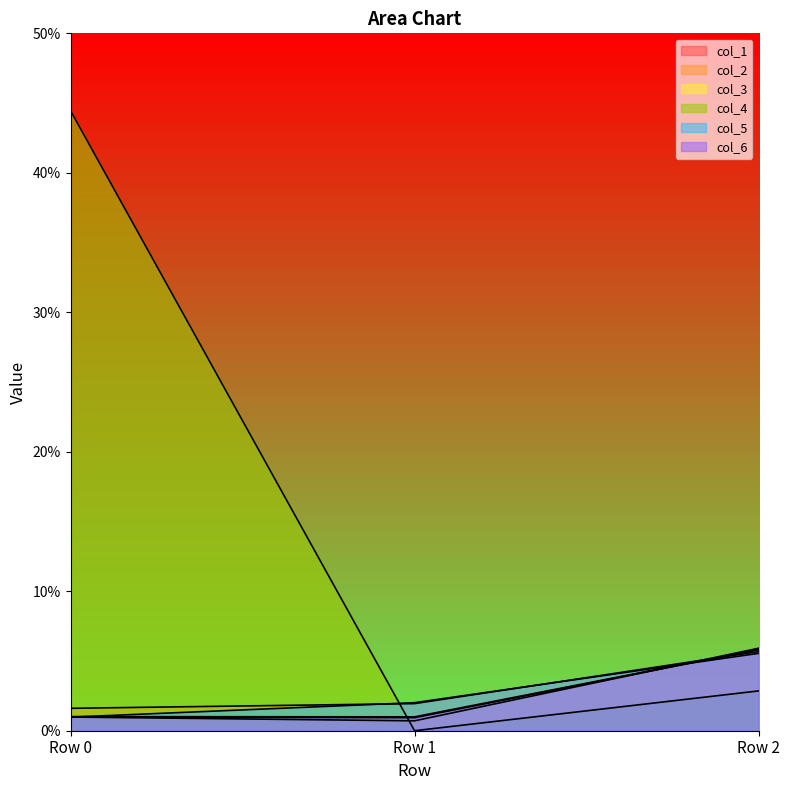

Rank the series at Row 2 from lowest to highest value.

col_4, col_5, col_2, col_1, col_6, col_3